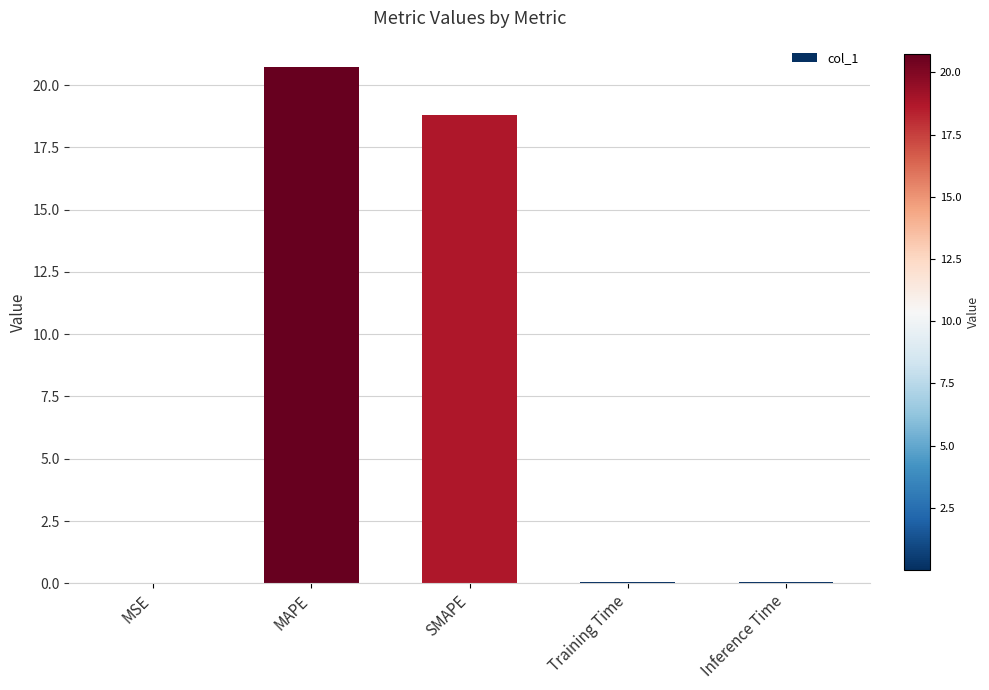

At which category does the chart reach its peak across all series?

MAPE